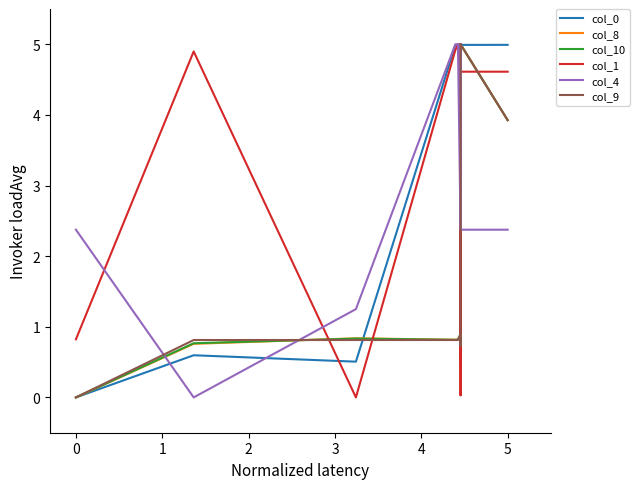

How many data points does each series have?

14